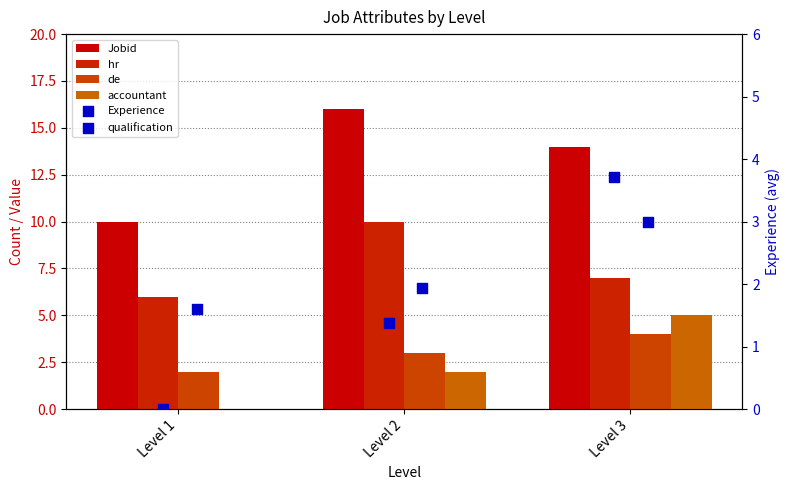

Which series reaches the maximum Y coordinate?

Jobid